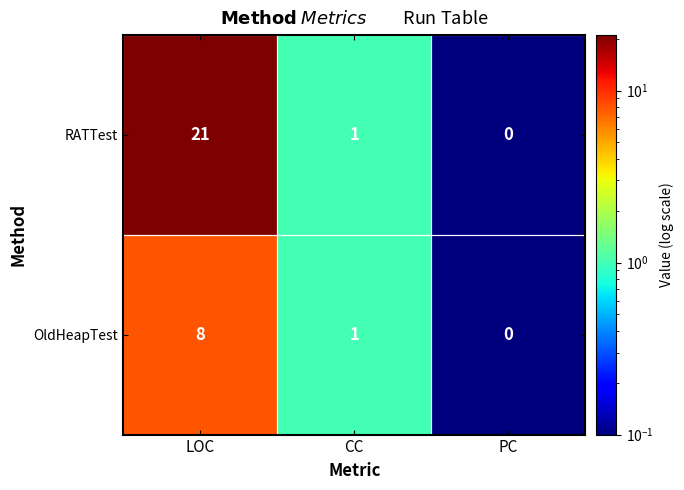

At which label does OldHeapTest first exceed 1?

LOC